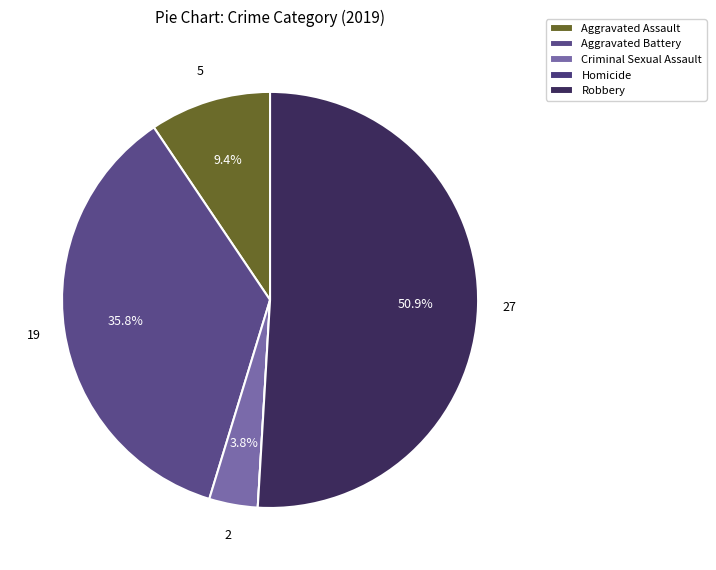

Which slice is the smallest?

Homicide